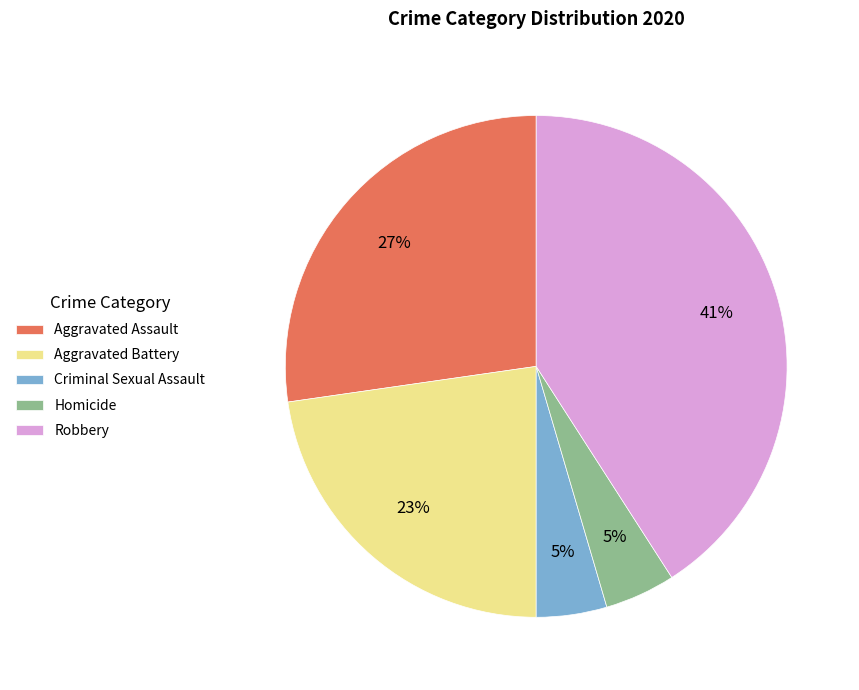

Does Homicide represent more than half of the total?

No